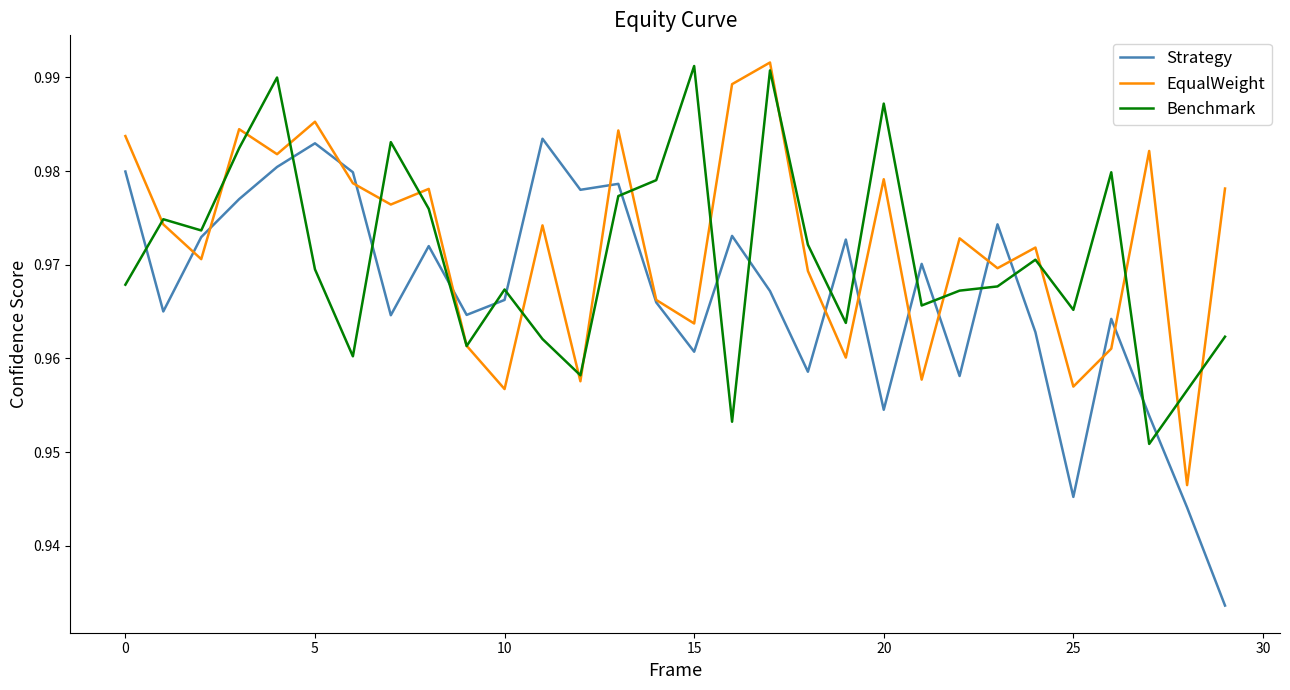

True or false: Benchmark and Strategy cross at least once.

True